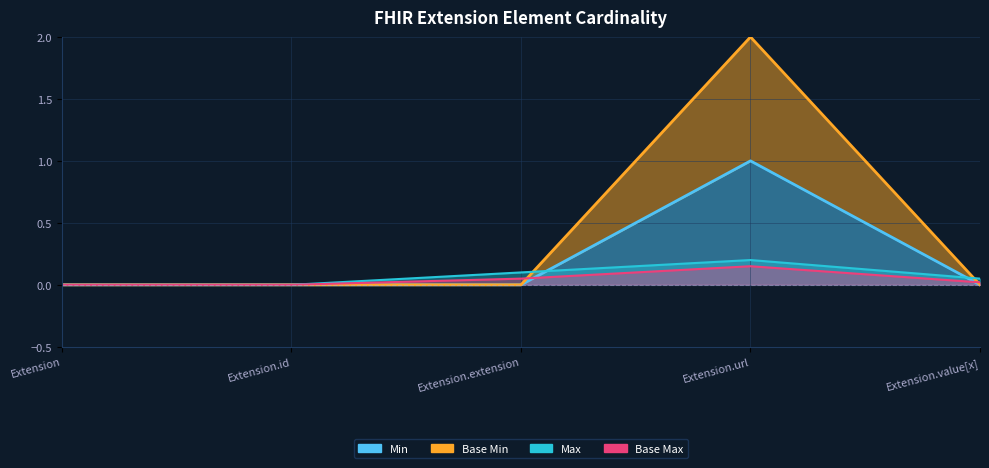

Where is Base Min nearest to the value 1?

Extension